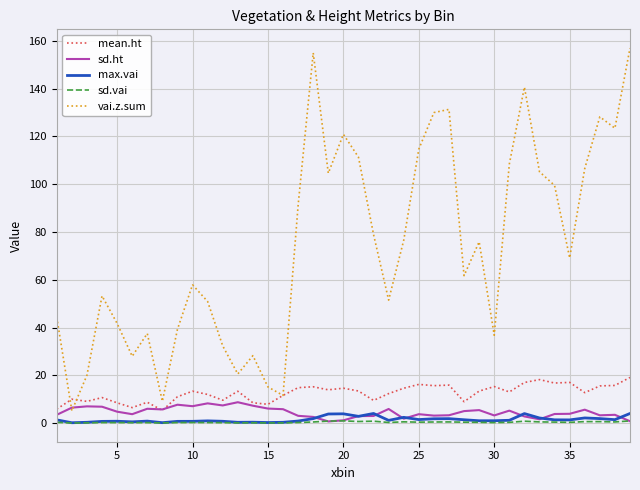

True or false: vai.z.sum and max.vai cross at least once.

False